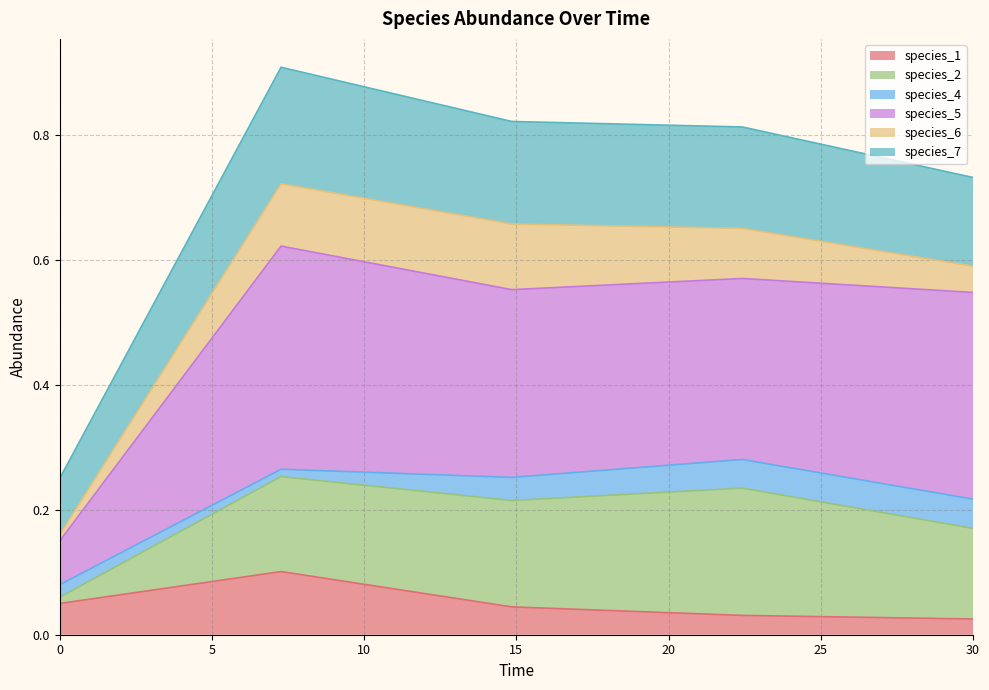

Between 7.272727272727273 and 30.0, which is larger?

7.272727272727273